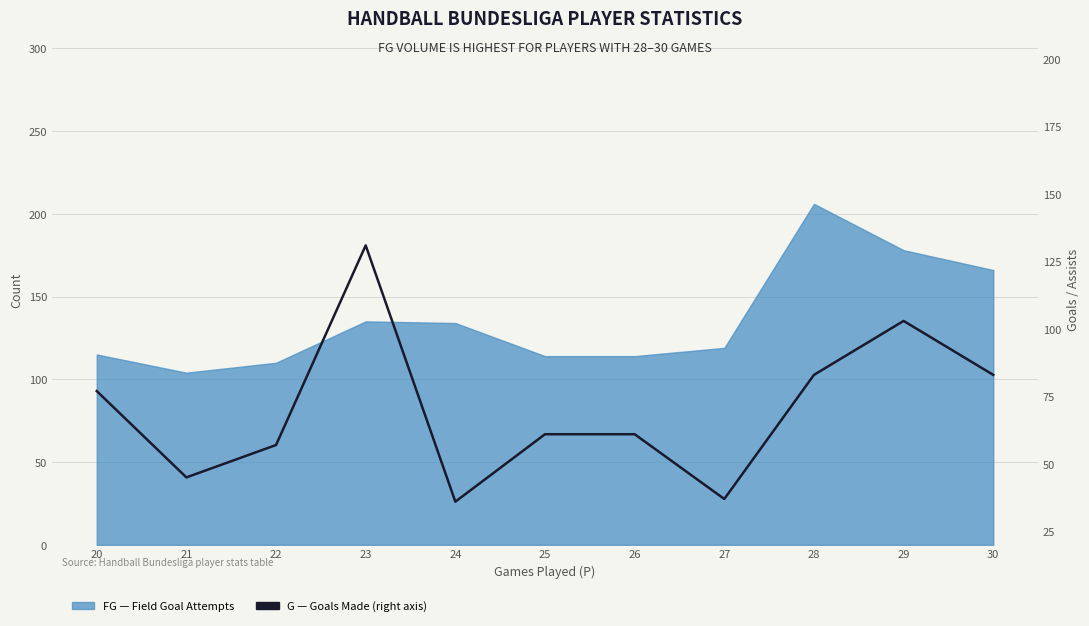

How many lines are shown in the chart?

1